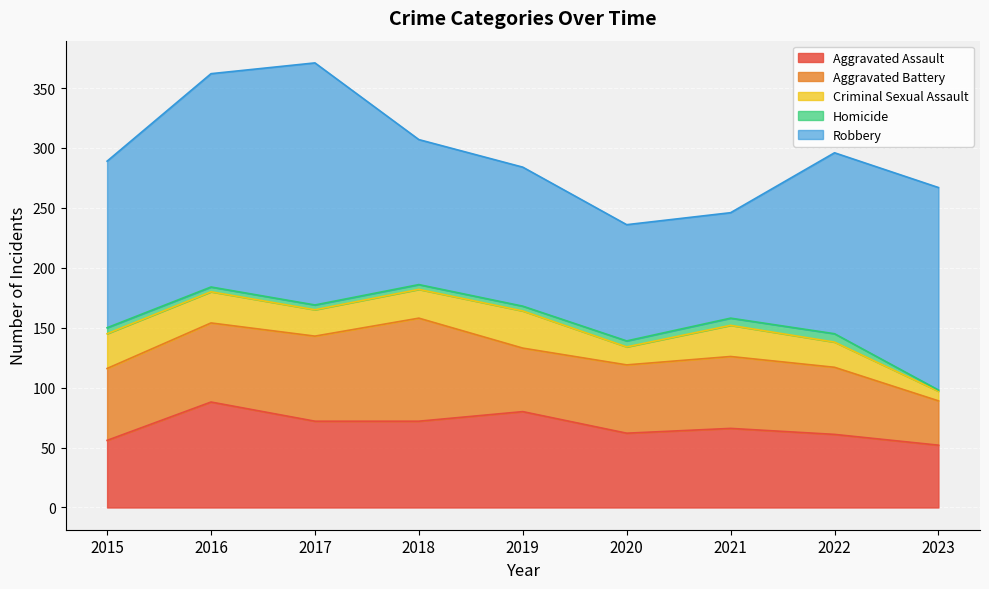

What is the minimum value shown in the chart?

1